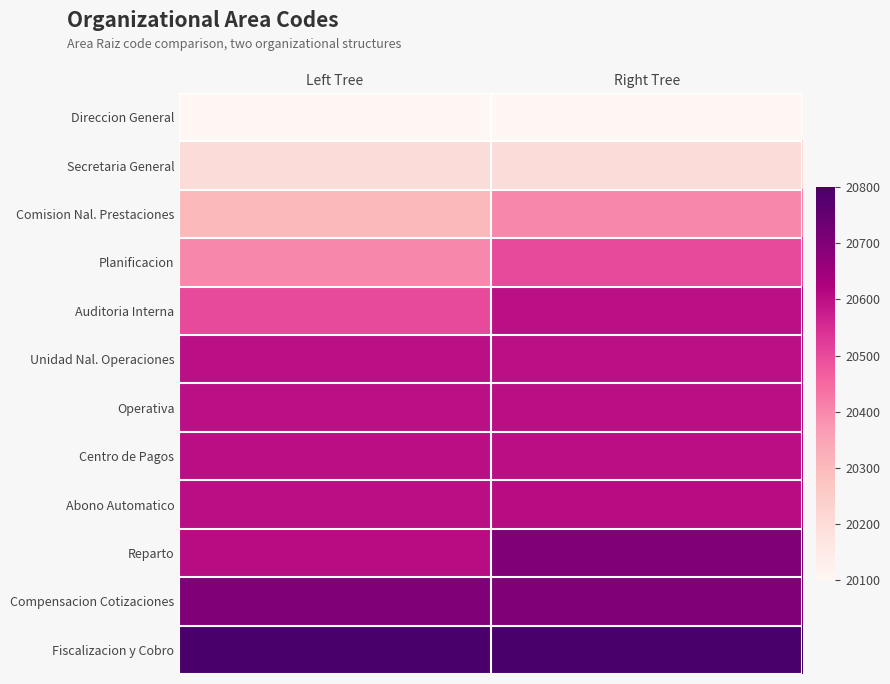

Which series has the largest total across all categories?

Fiscalizacion y Cobro